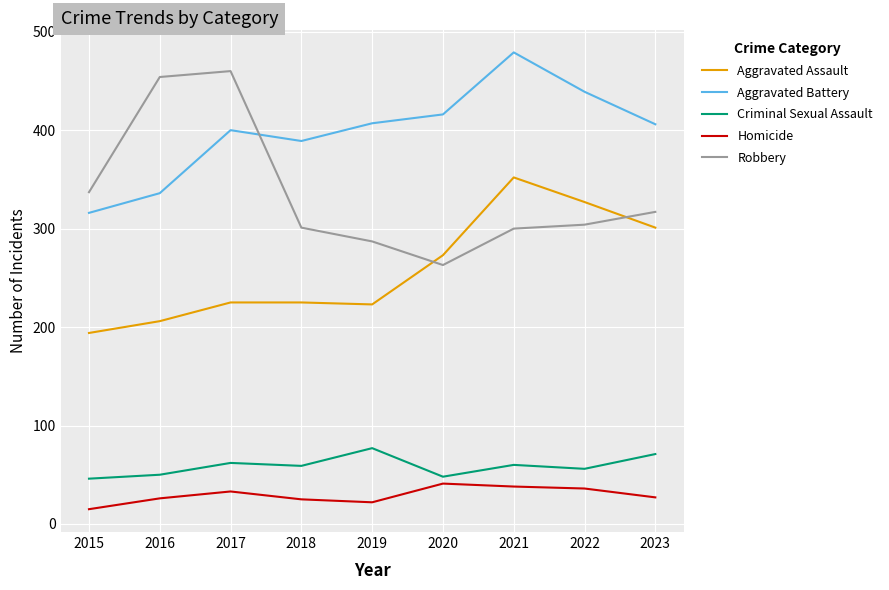

In Aggravated Battery, how many points are lower than both neighbors (excluding endpoints)?

1